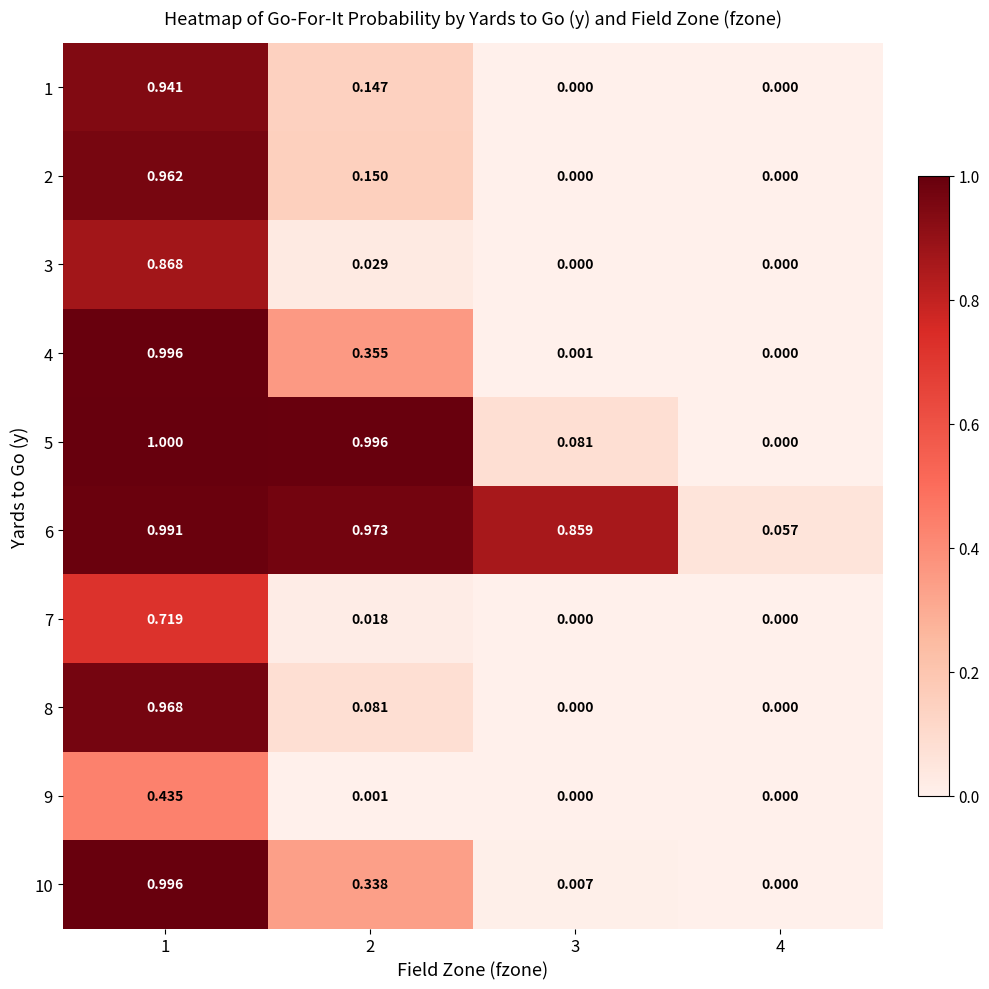

Rank the series by their maximum value, from highest to lowest.

5, 10, 4, 6, 8, 2, 1, 3, 7, 9